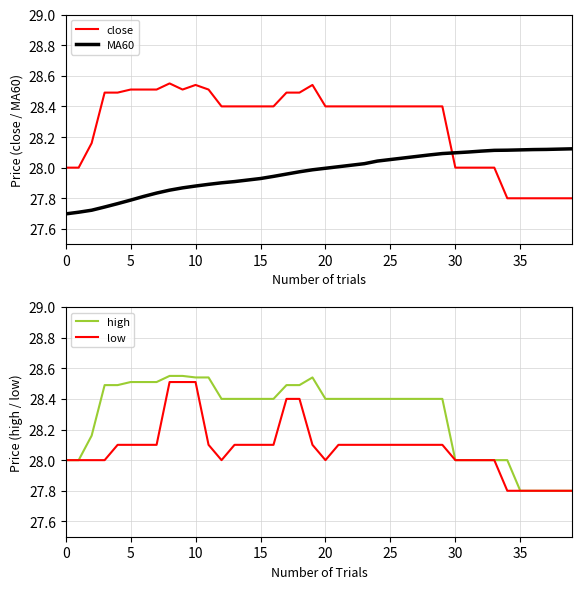

What is the total value across all series at 18?

113.4